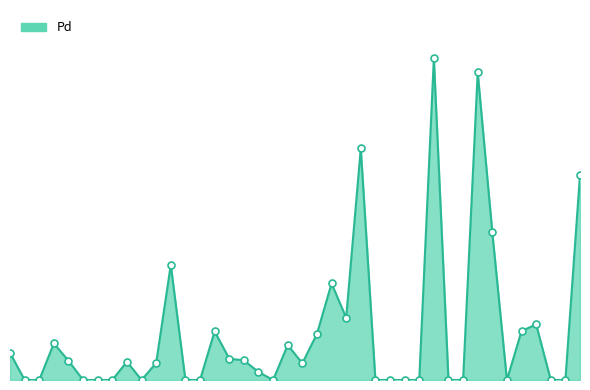

Is this an area chart (filled region under the line)?

Yes